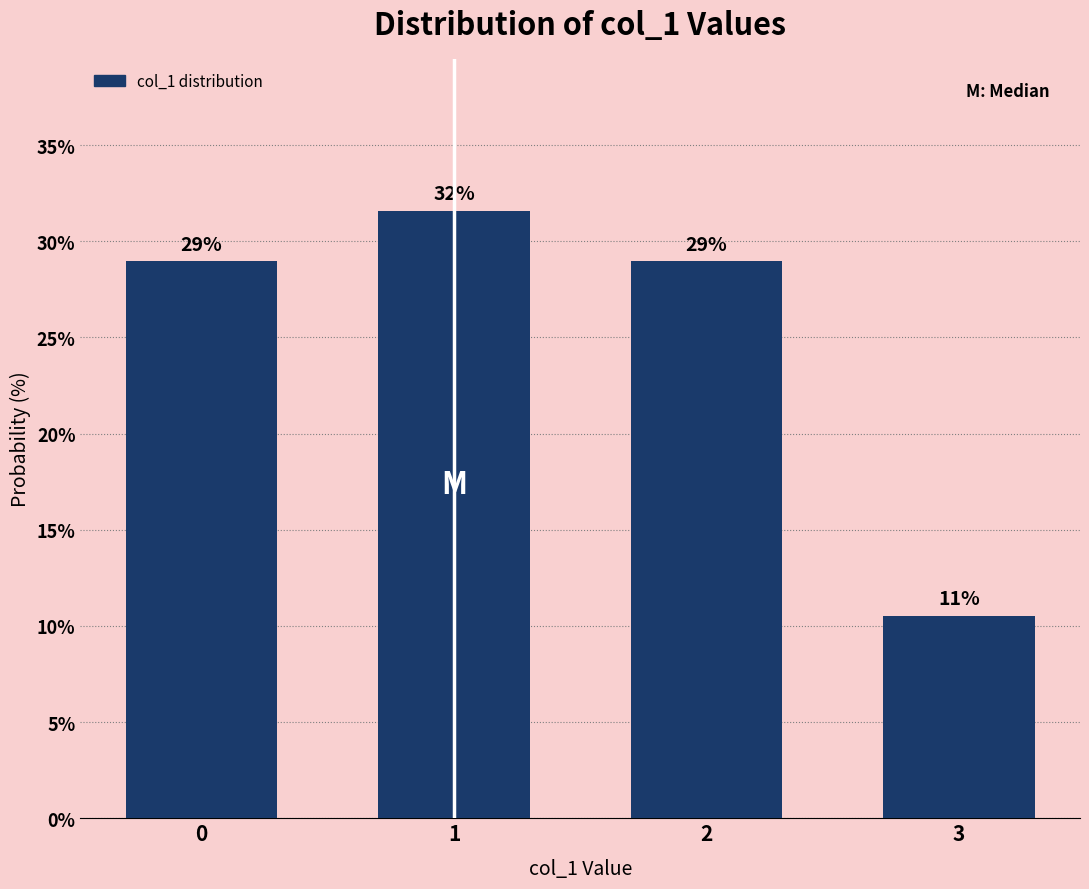

What is the smallest value displayed?

10.5